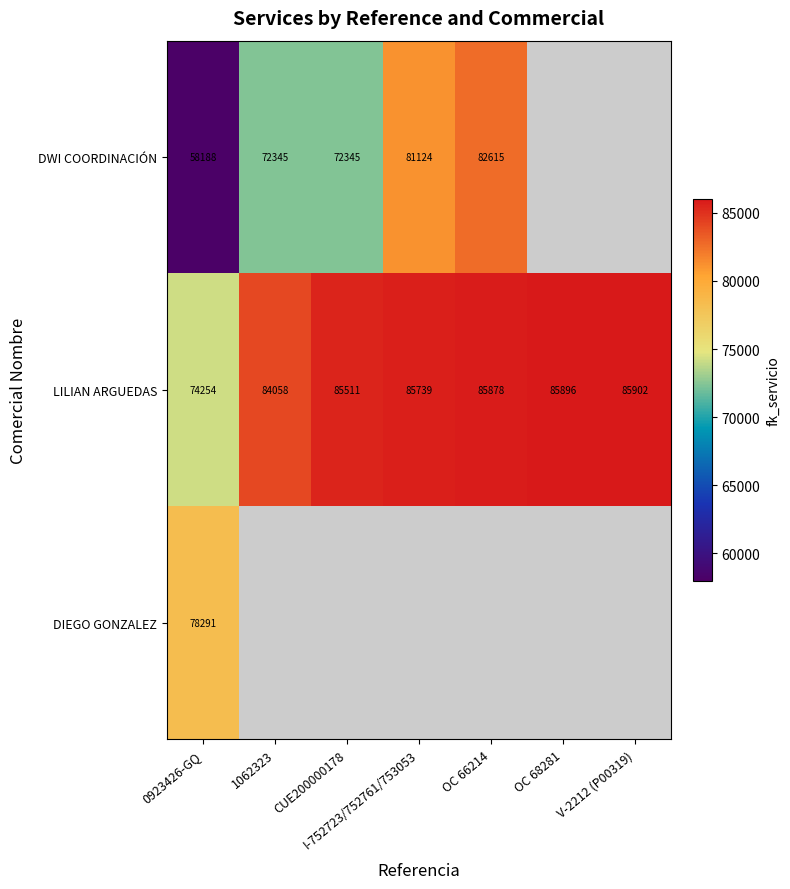

The LILIAN ARGUEDAS series shows 28400 at 1062323. True or false?

False